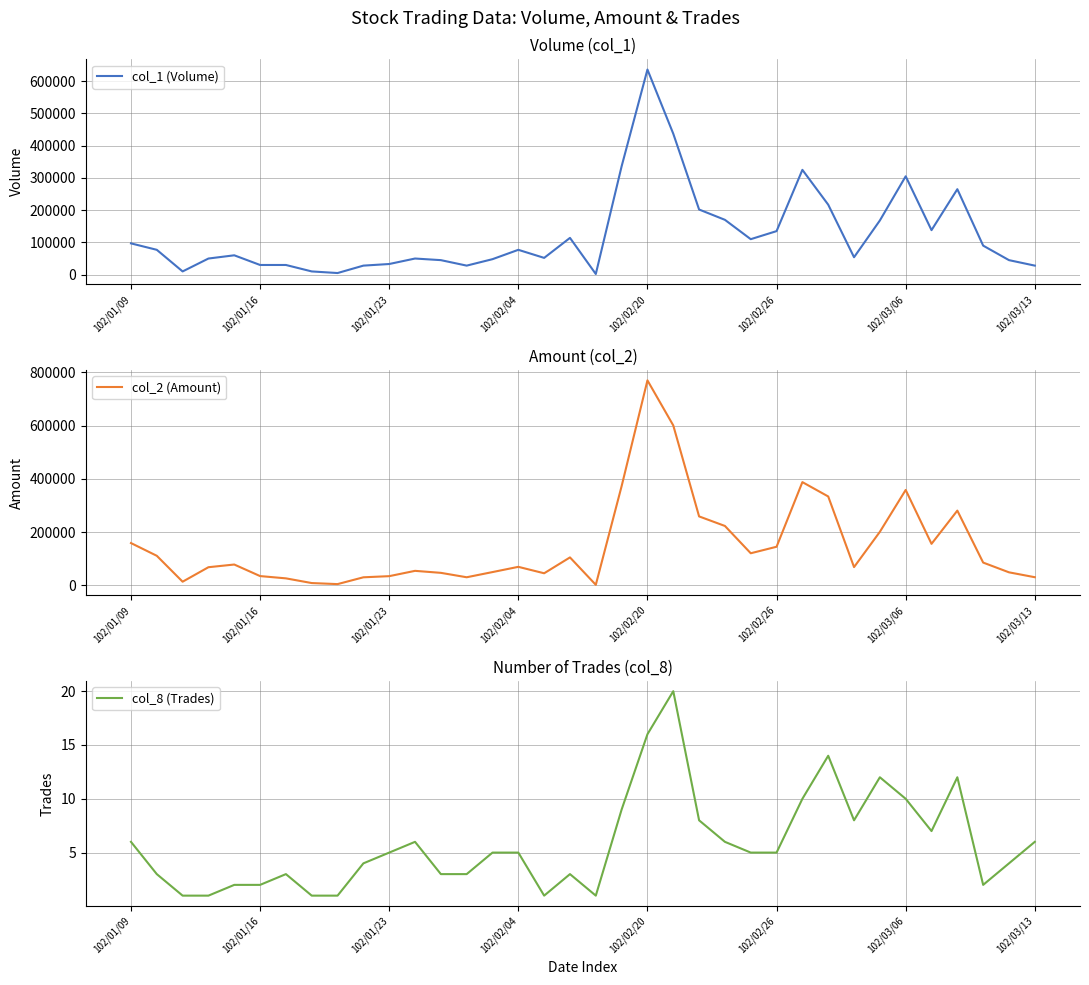

What is the label of the 33rd point from the left?

32